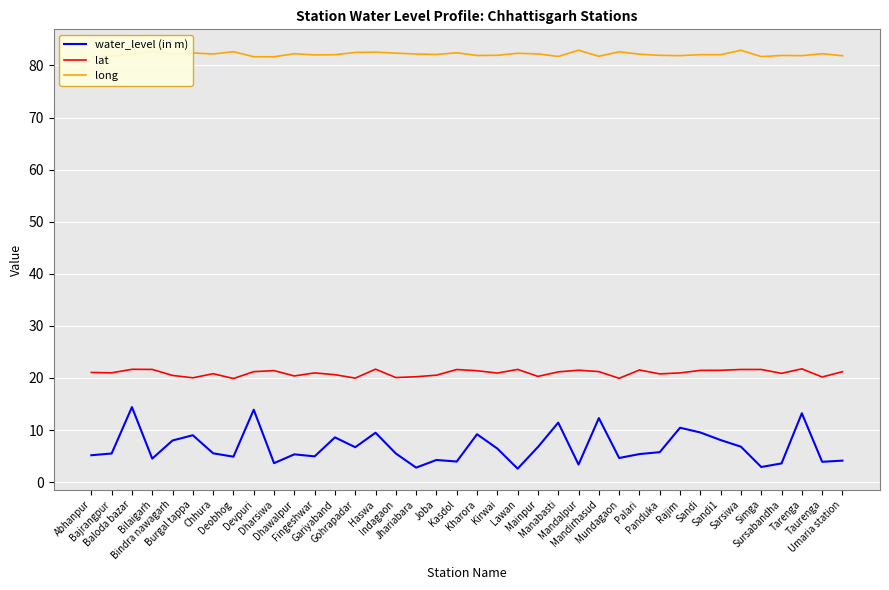

What is the minimum value for long?

81.7